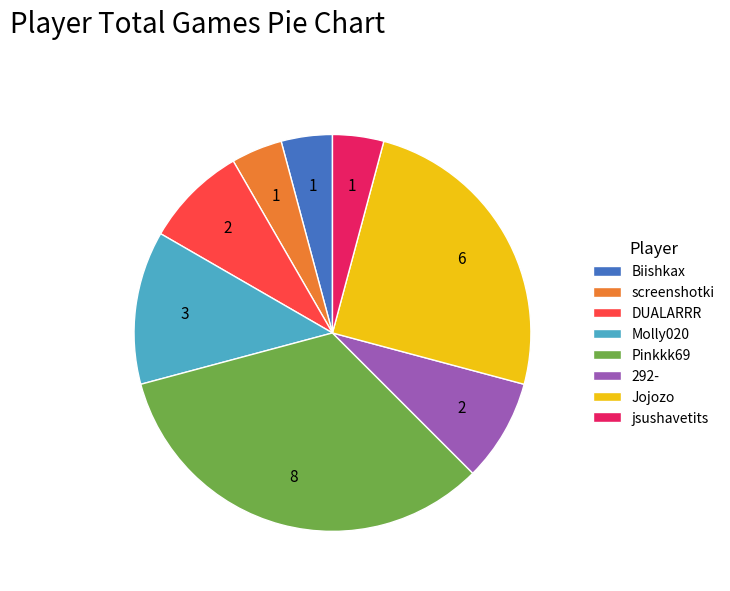

Is it true that Molly020 is 25% of the pie?

False